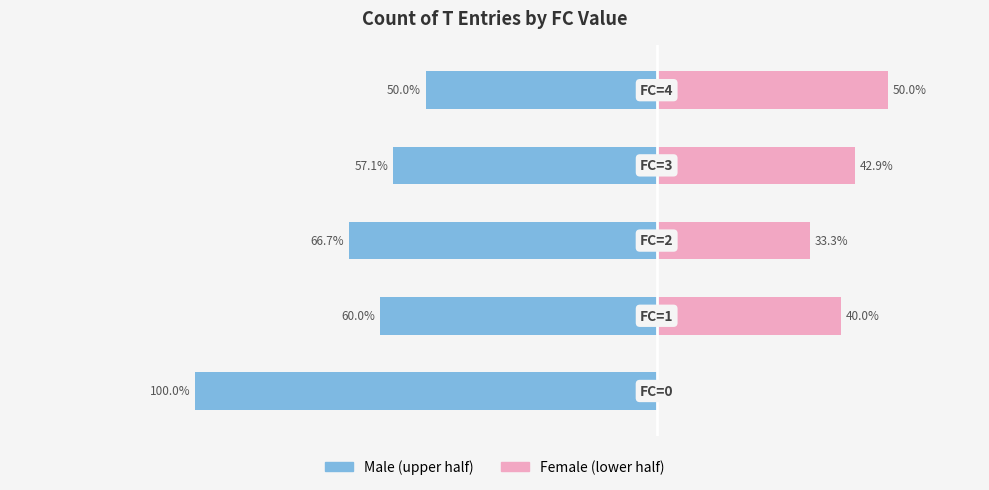

What is the difference between the maximum and minimum values in the Male series?

50.0